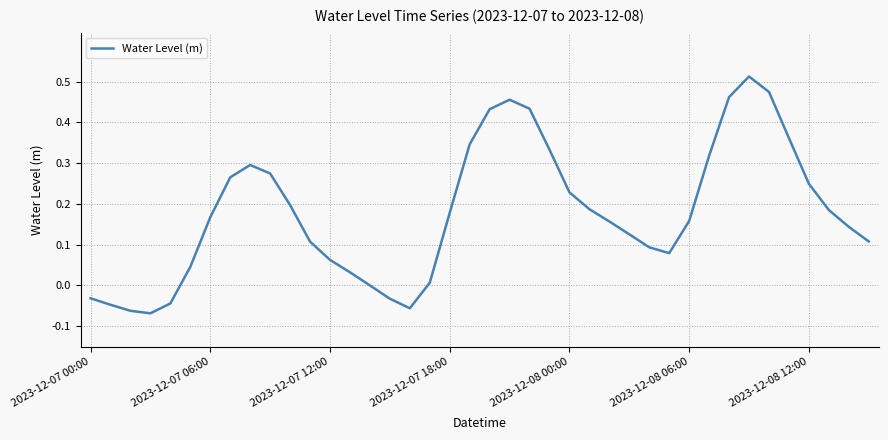

Does the chart have visible grid lines?

Yes